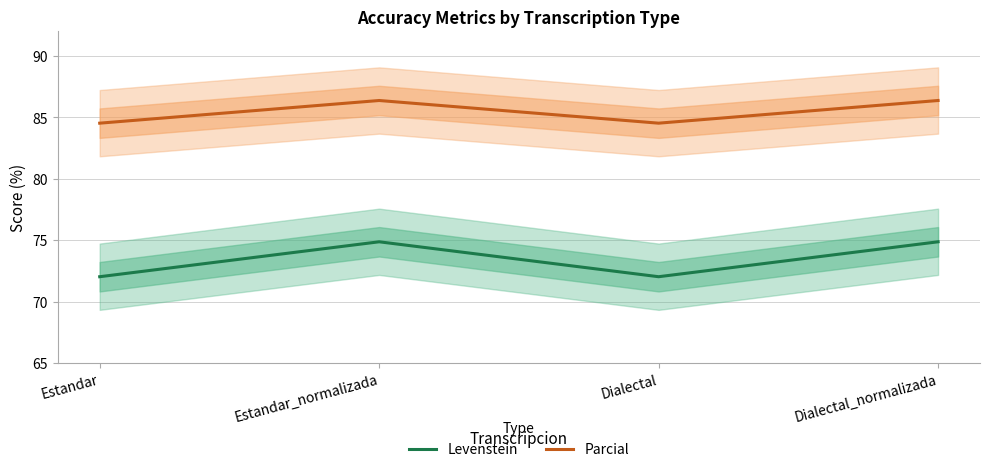

Rank the series by their average value, from highest to lowest.

Parcial, Levenstein